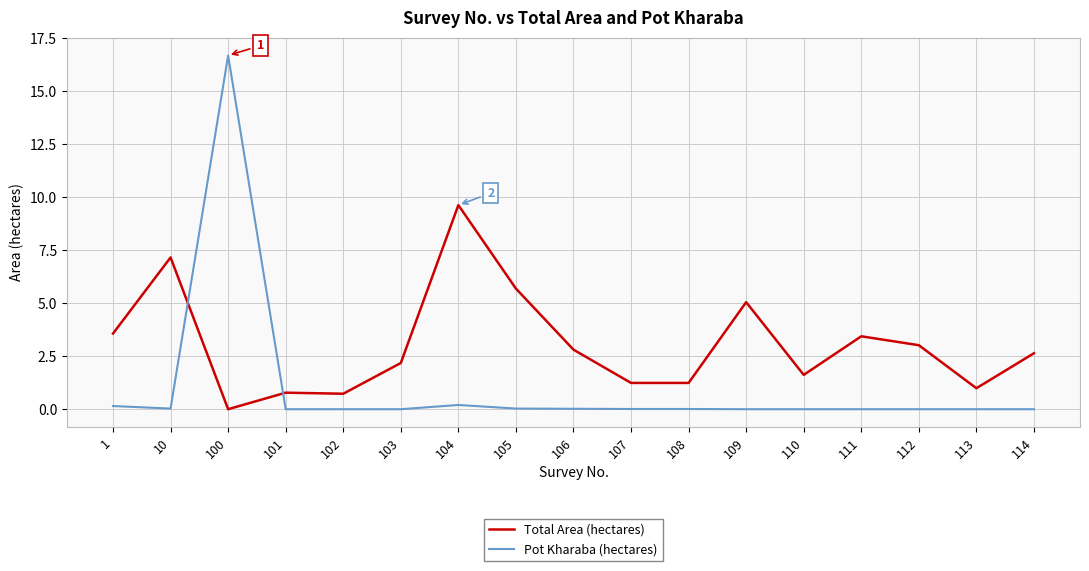

What is the average value of the Total Area (hectares) series?

3.0